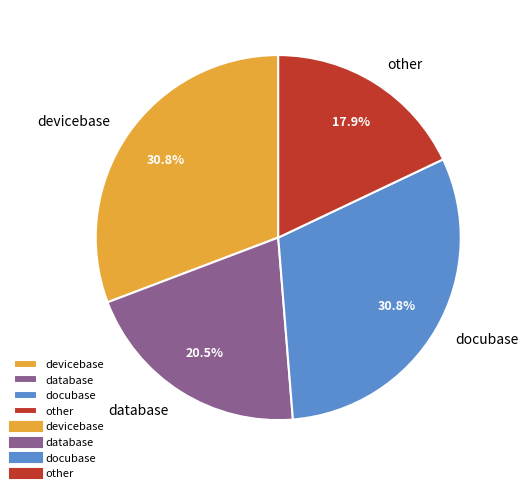

True or false: docubase accounts for 15% of the total.

False